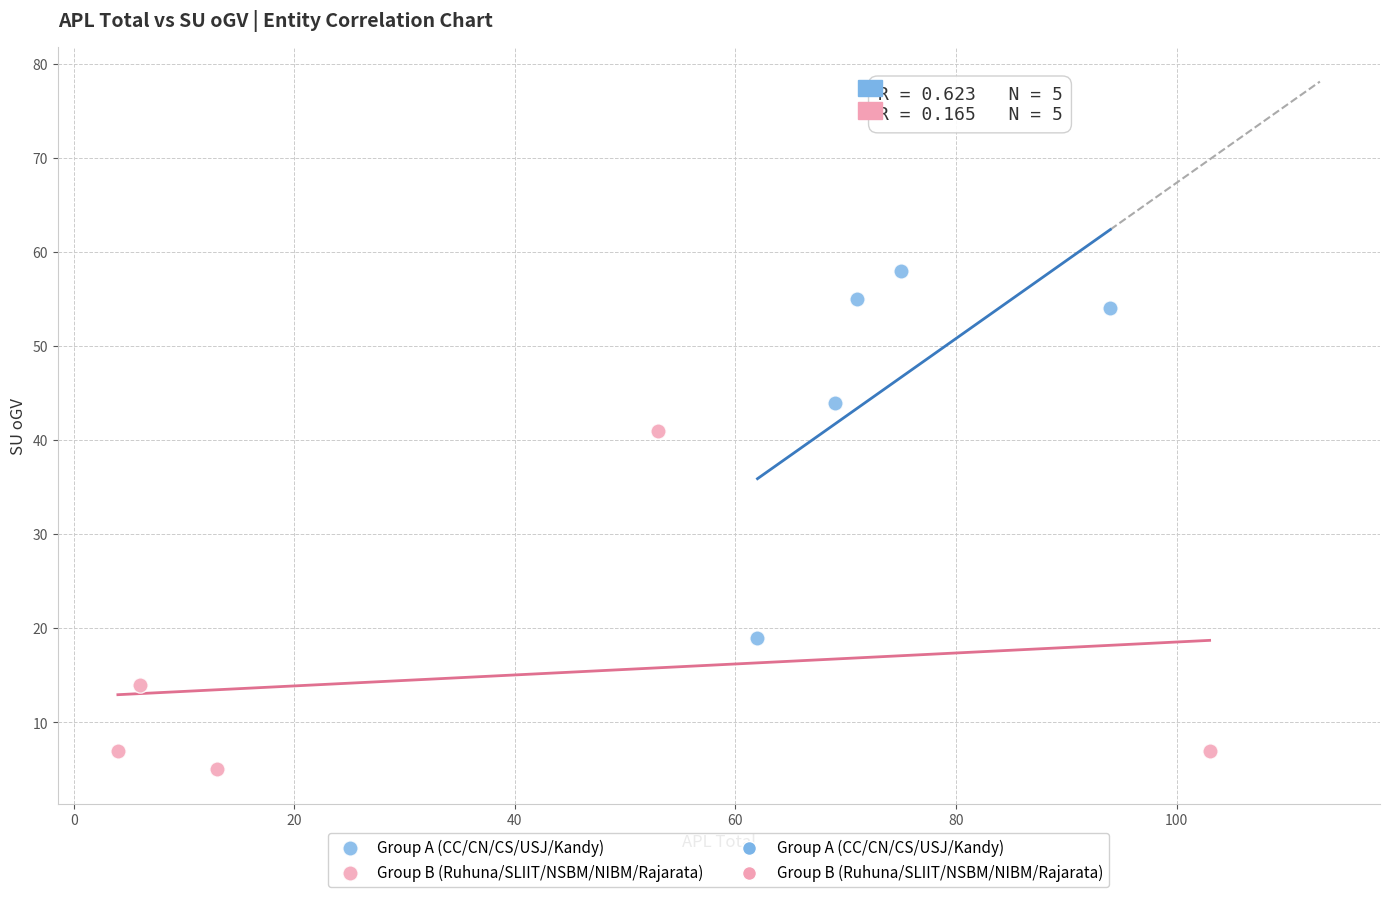

Which series reaches the maximum Y coordinate?

Group A (CC/CN/CS/USJ/Kandy)